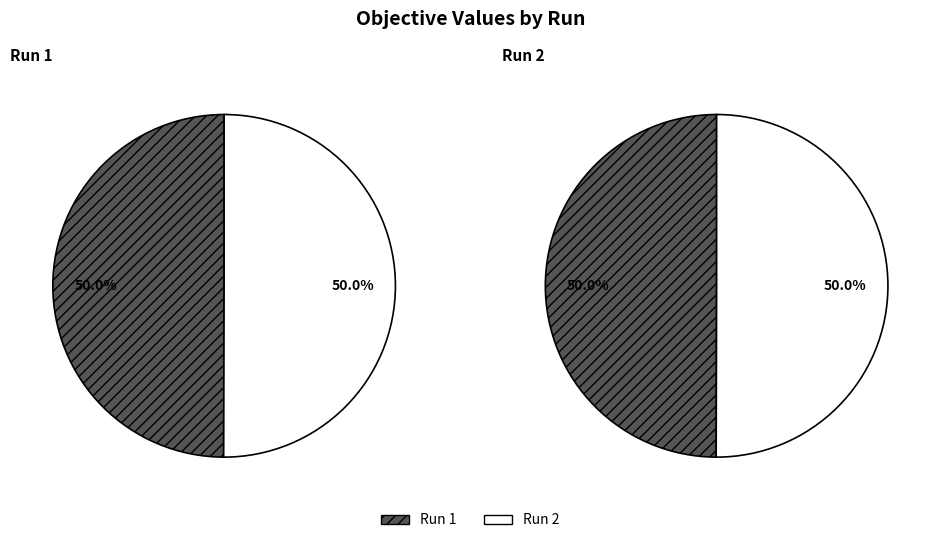

Rank the categories by value from lowest to highest.

Run 1, Run 2